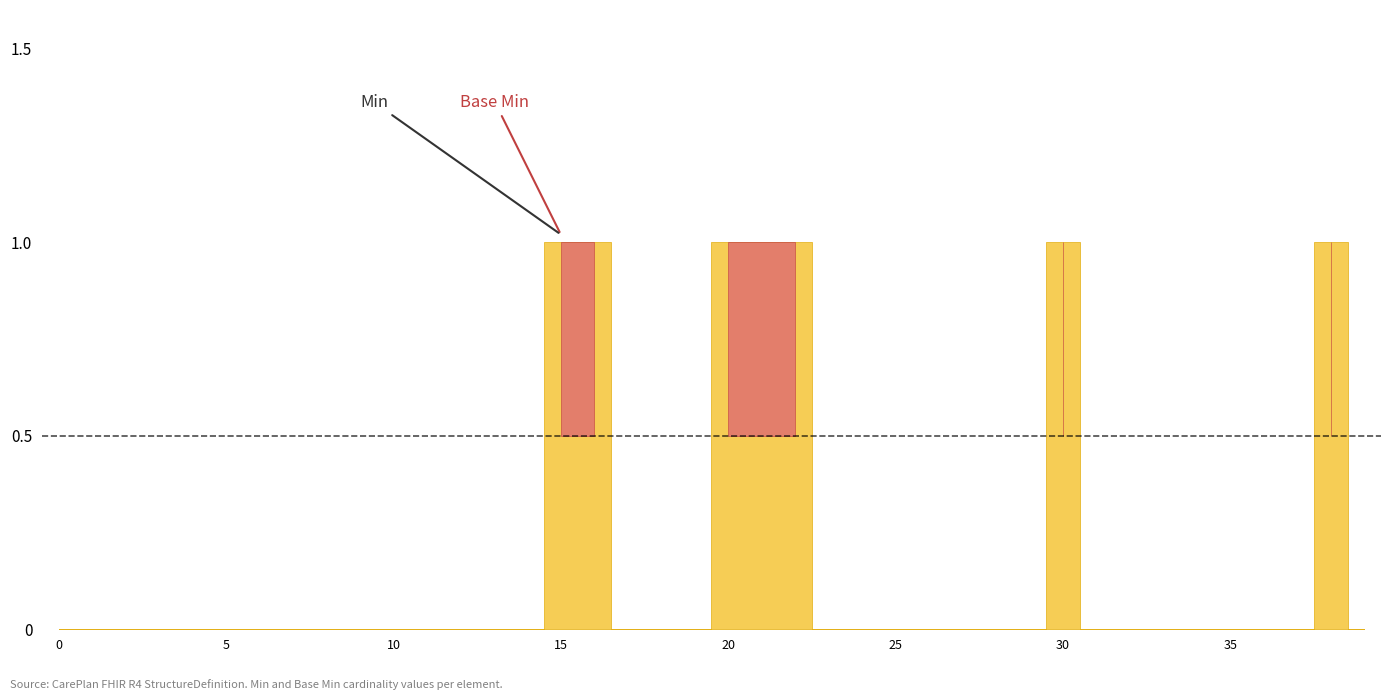

Count the Min values in the range 0 to 1.

40